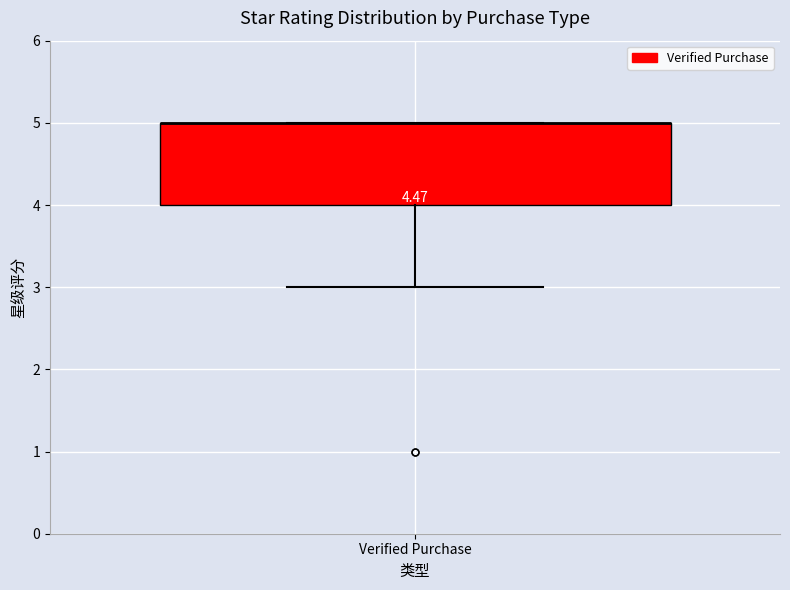

Transcribe this box plot: give where the median line is, the range the box spans, and where the two whiskers end, as read against the y-axis. The values are not printed on the chart, so give them approximately, as read against the axis.

median 5 (drawn on the box's upper edge), box 4 to 5, whiskers 3 to 5